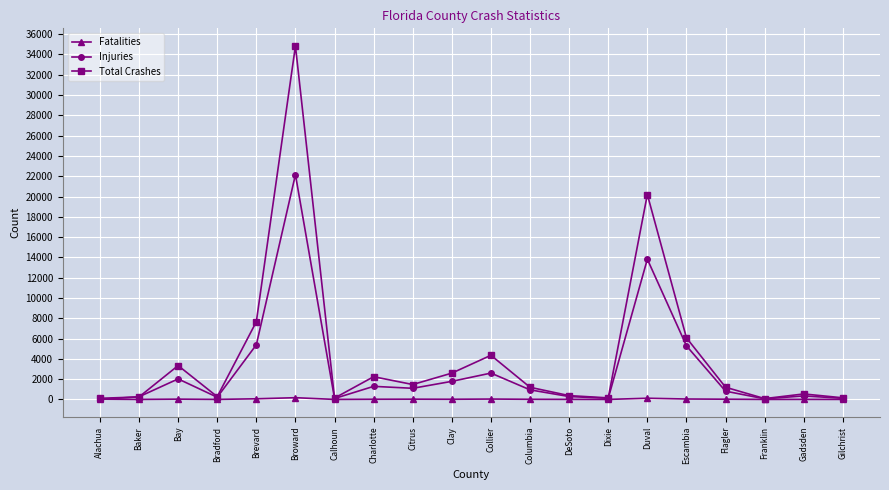

What is the difference between the highest and lowest values at Columbia?

1183